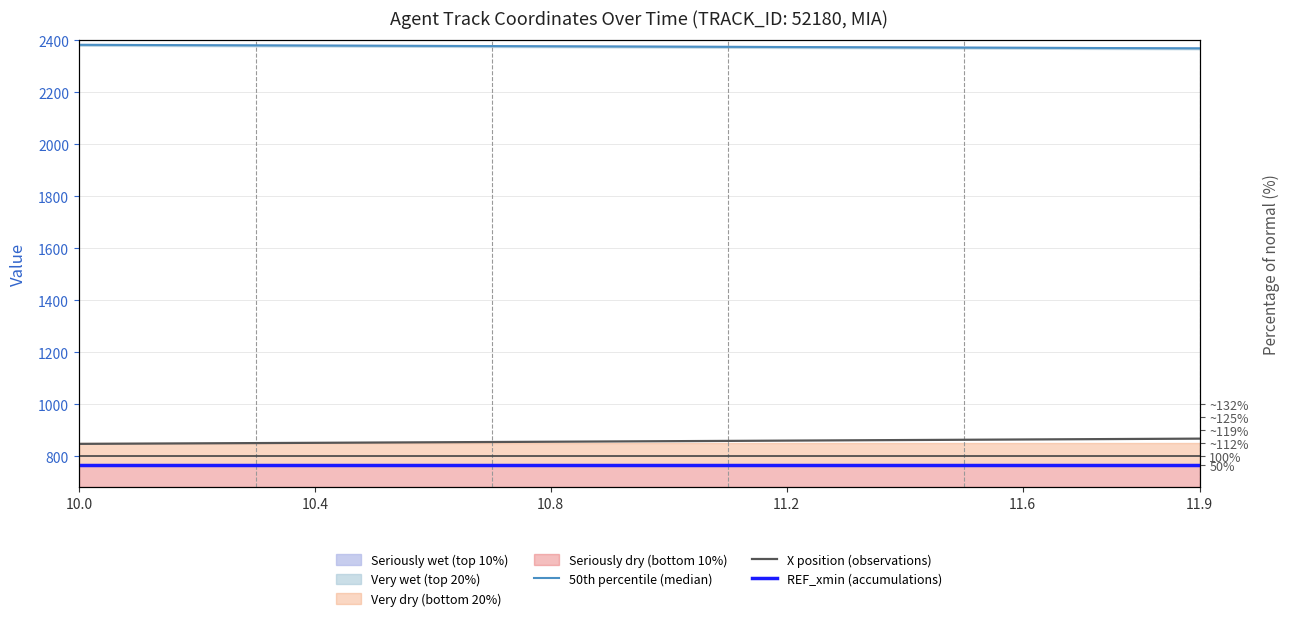

True or false: REF_xmin (accumulations) has more than 1 points higher than both neighbors.

False